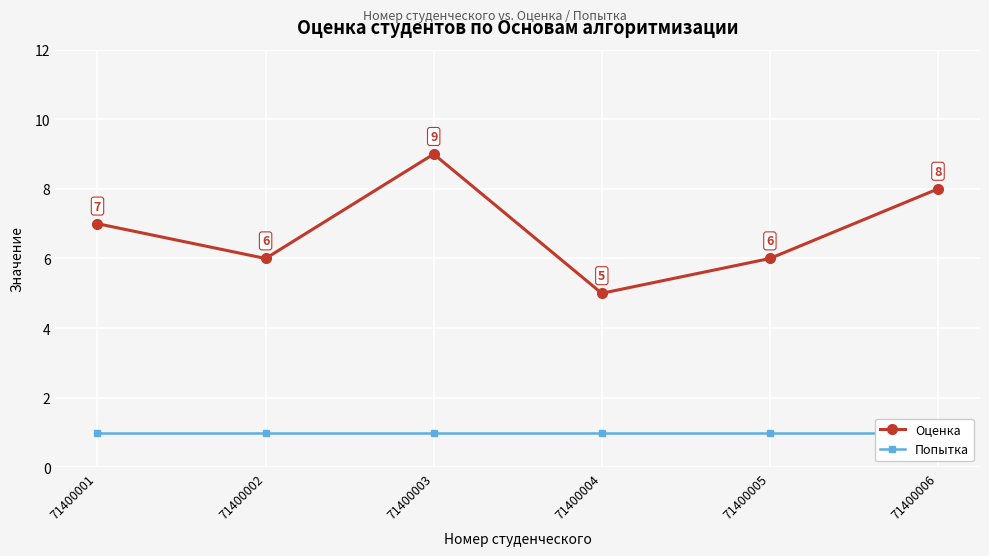

What is the spread (max minus min) of values at 71400003?

8